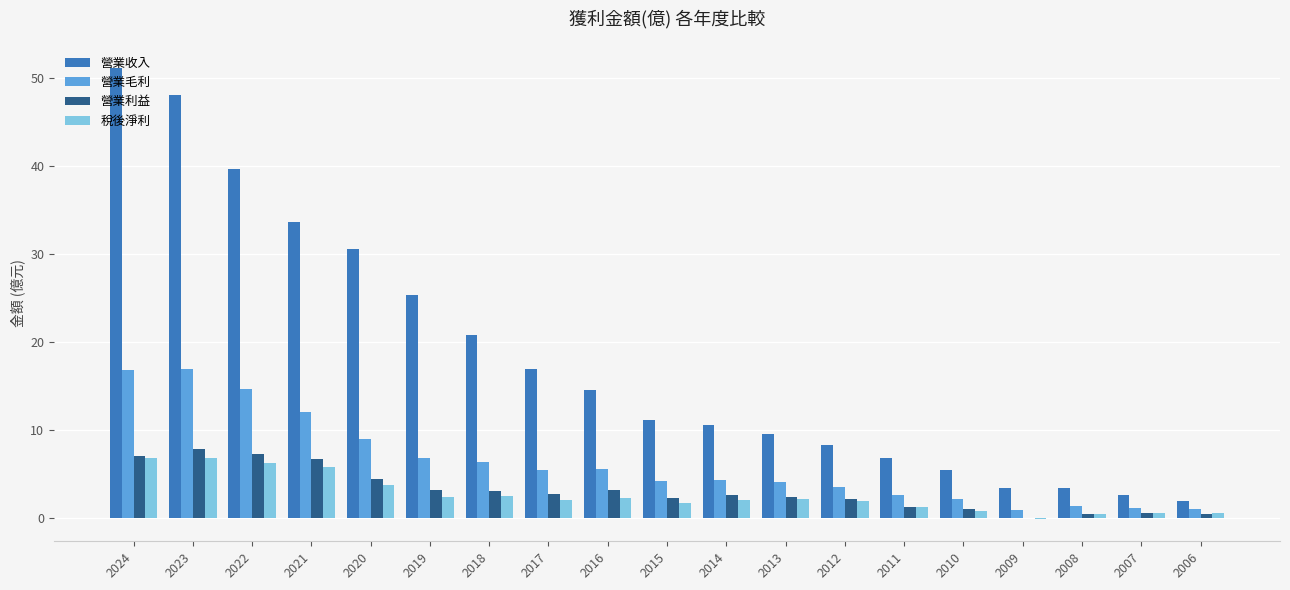

Which series has the largest total across all categories?

營業收入